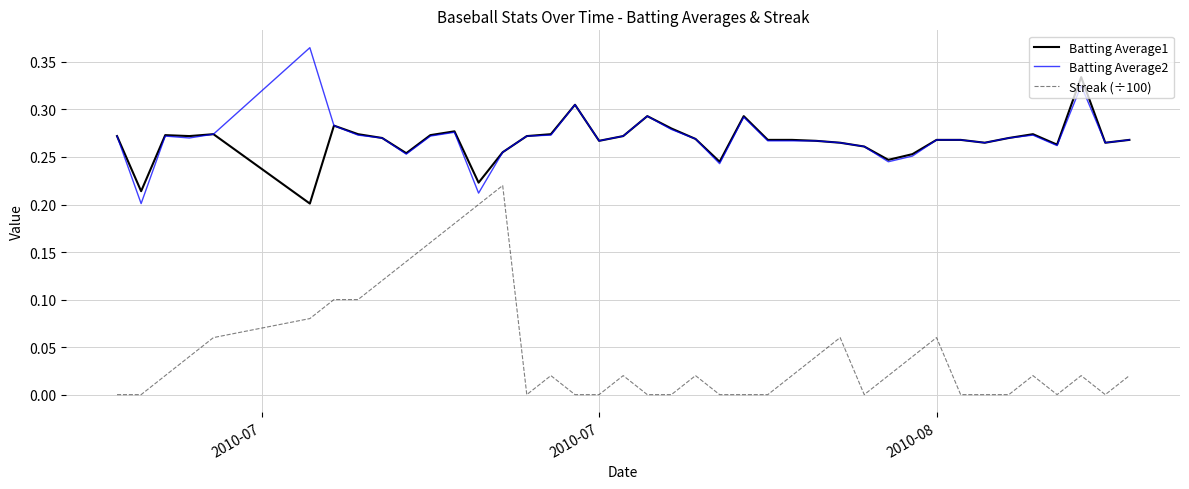

List the series in order of their peak value, highest first.

Batting Average2, Batting Average1, Streak (÷100)